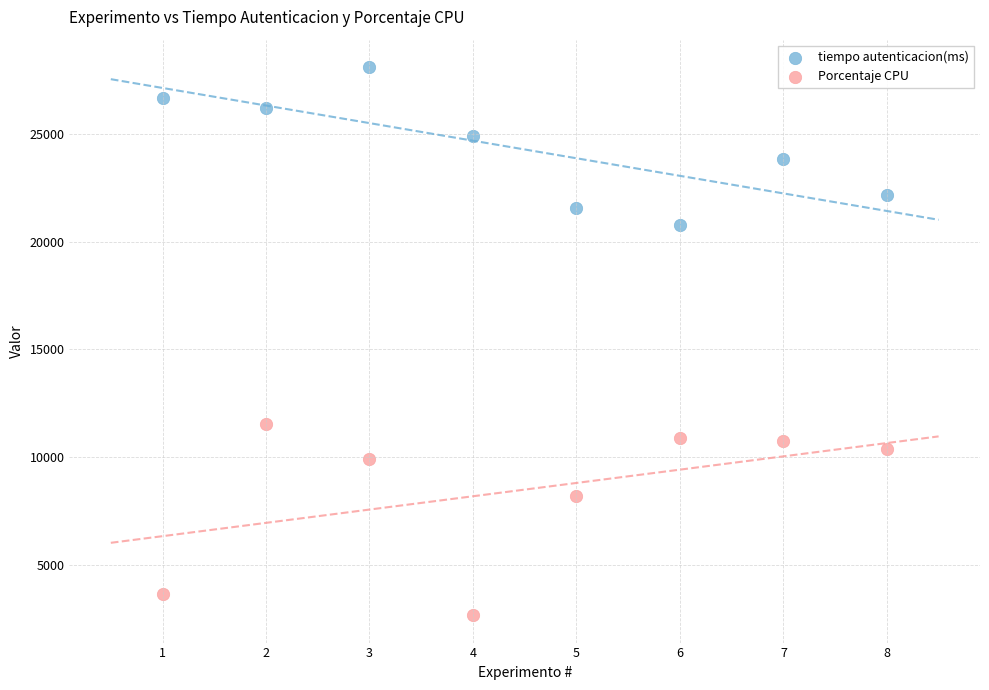

What are all the series names shown in the legend?

tiempo autenticacion(ms), Porcentaje CPU